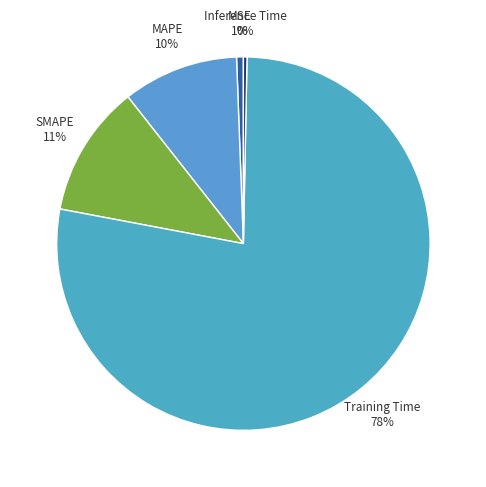

How many slices are in this pie chart?

5